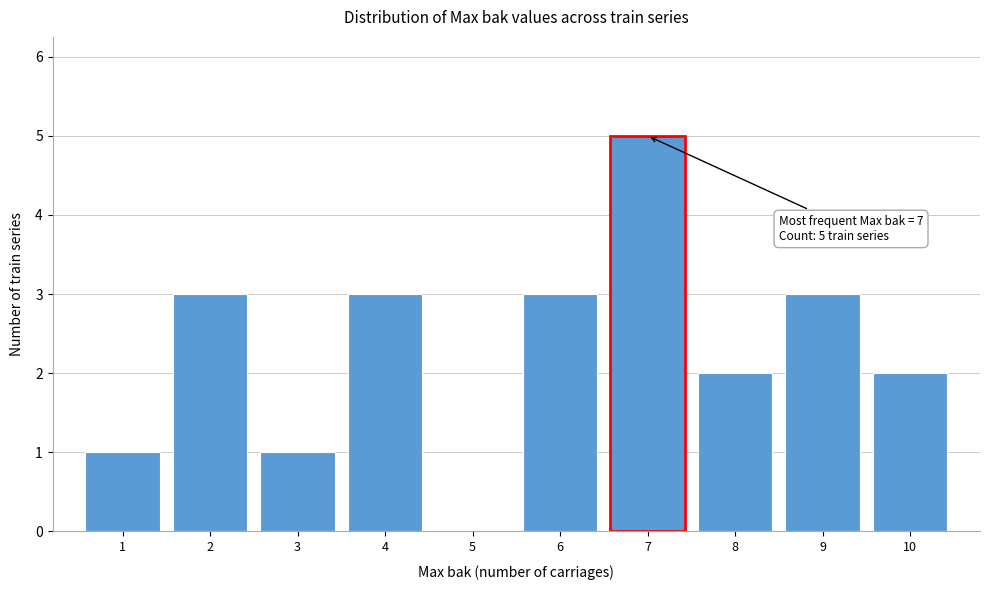

Which range on the x-axis has the tallest bar?

6.5 to 7.5